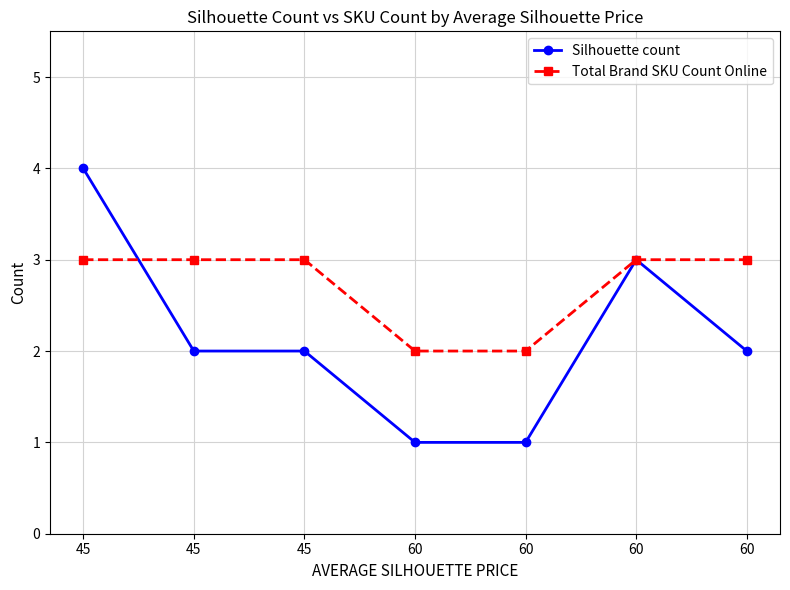

At how many categories does at least one series exceed 1?

7